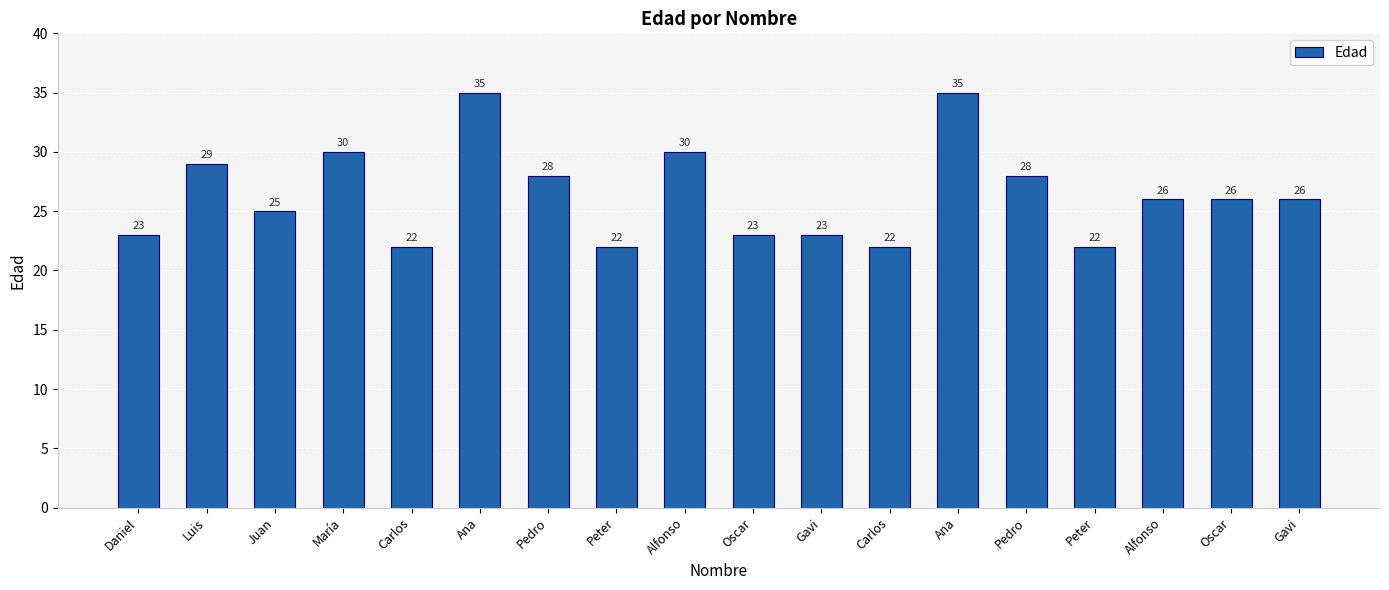

Is it true that the value at Ana is 35?

True